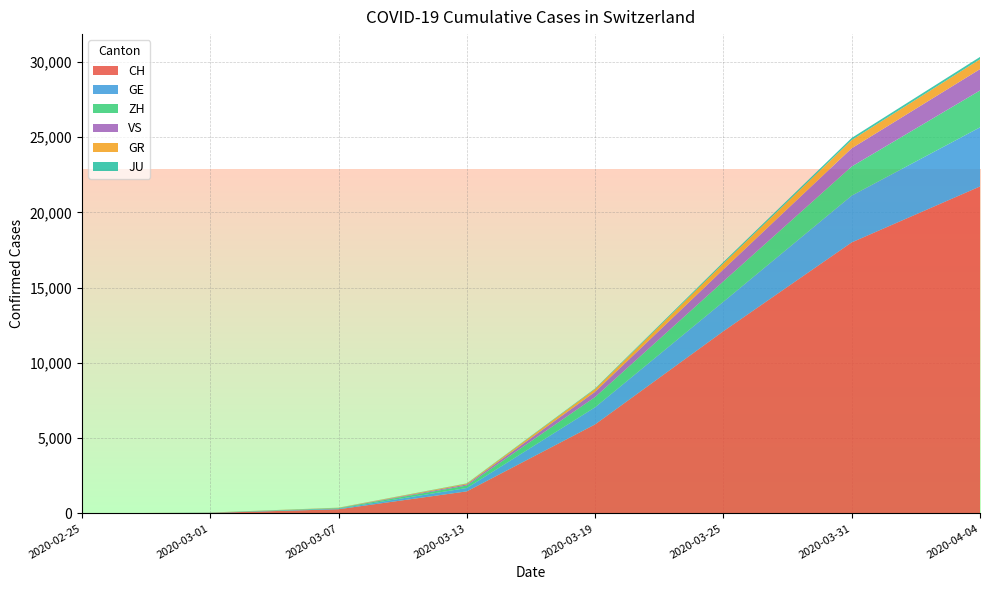

At which label does CH reach its peak?

2020-04-04